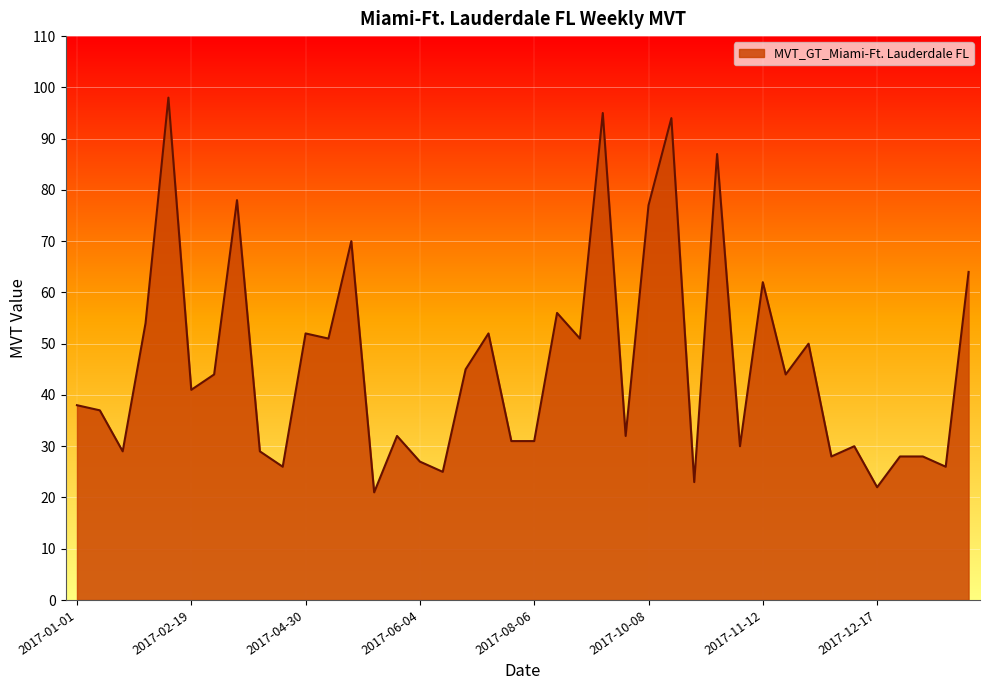

What is the difference between the maximum and minimum values?

77